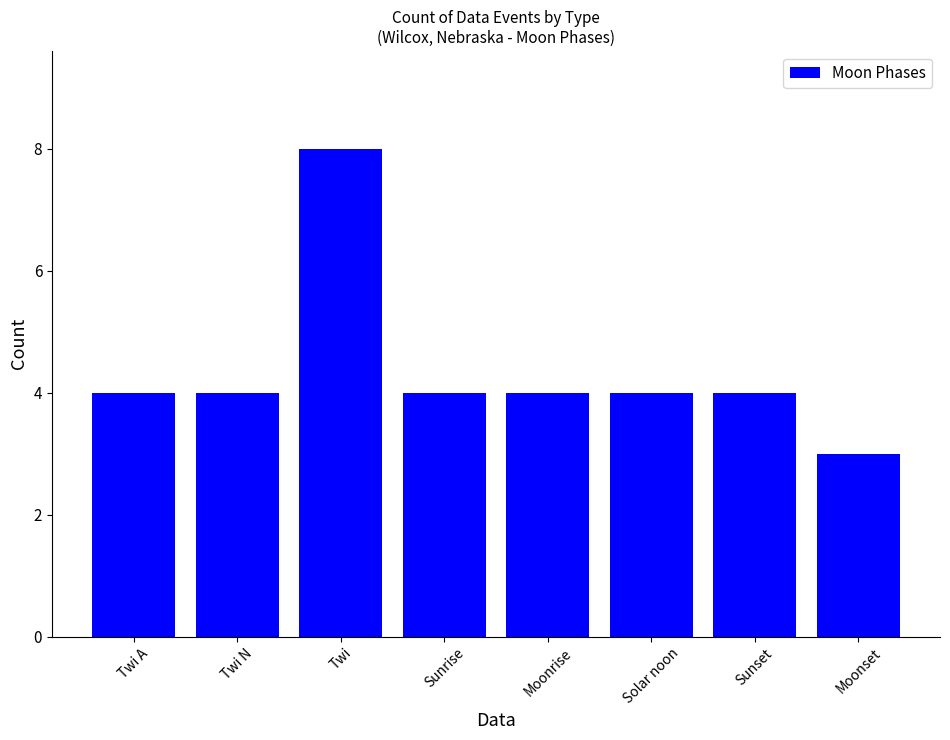

What is the label of the 3rd bar from the right?

Solar noon